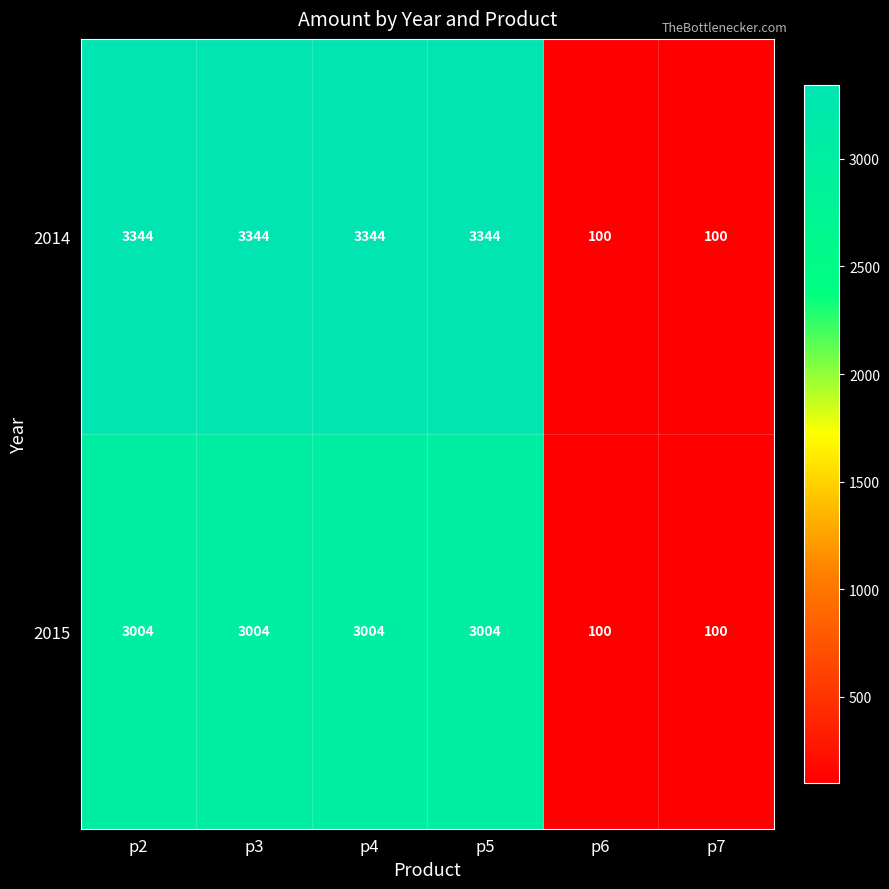

Which series changed the most between p5 and p7?

2014